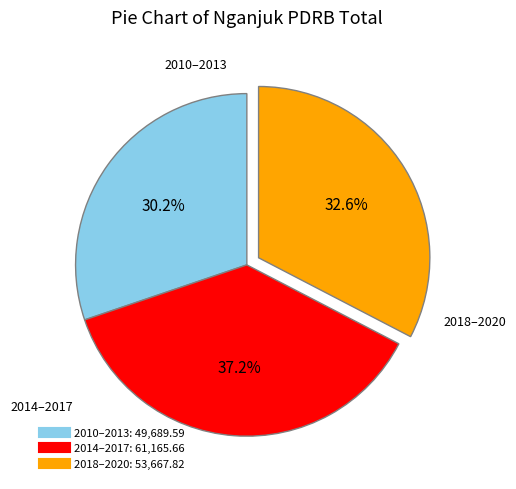

Is there any slice that represents more than half of the pie?

No